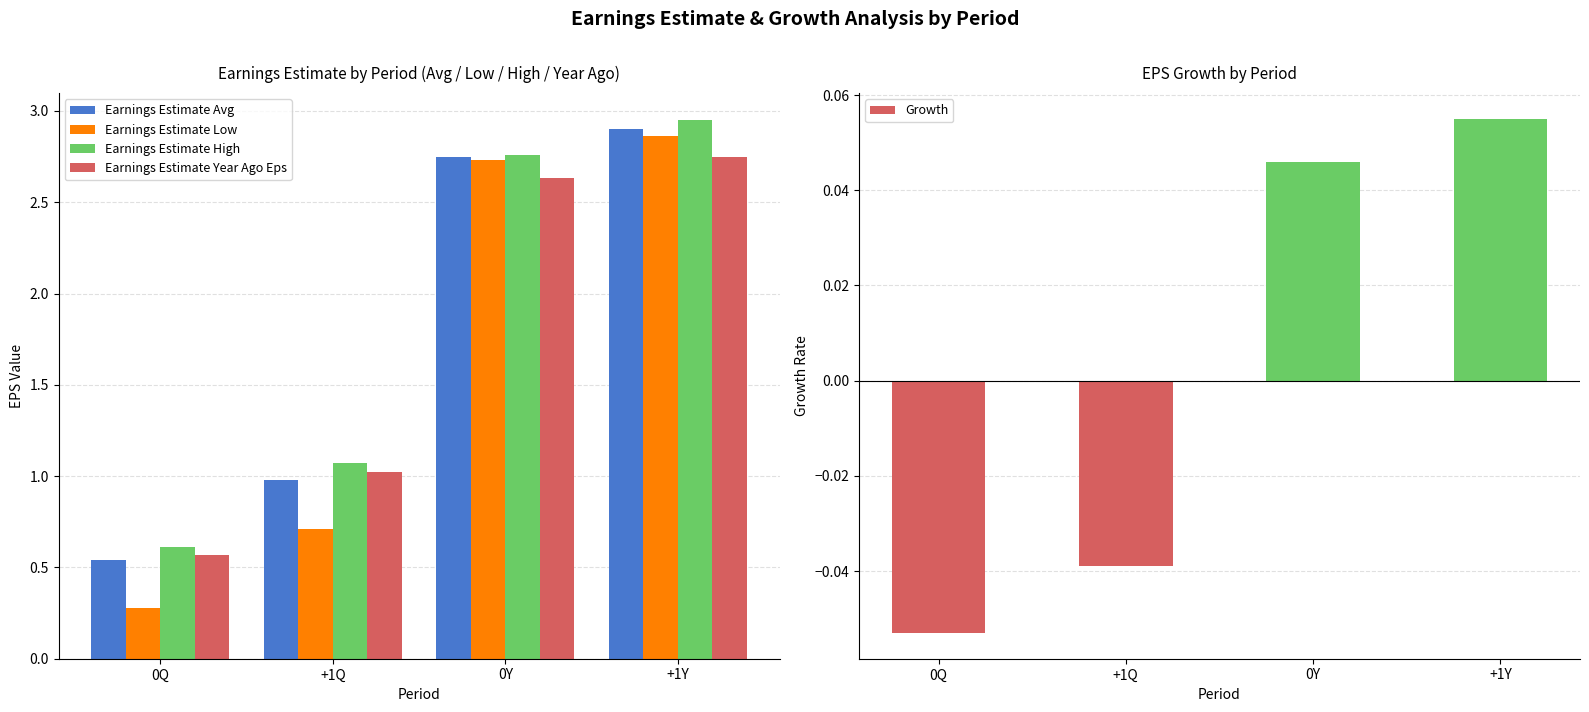

Which series has the largest total across all categories?

Earnings Estimate High